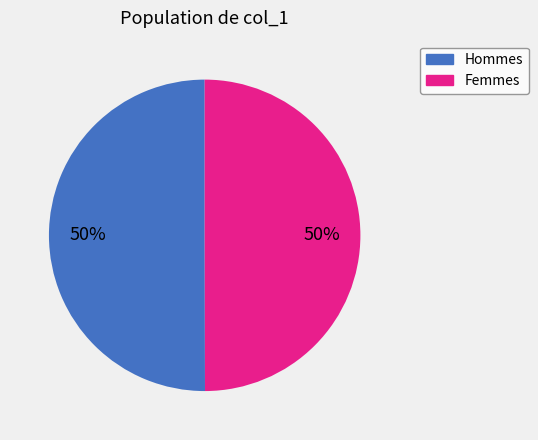

To the nearest percent, what is the average slice percentage?

50%